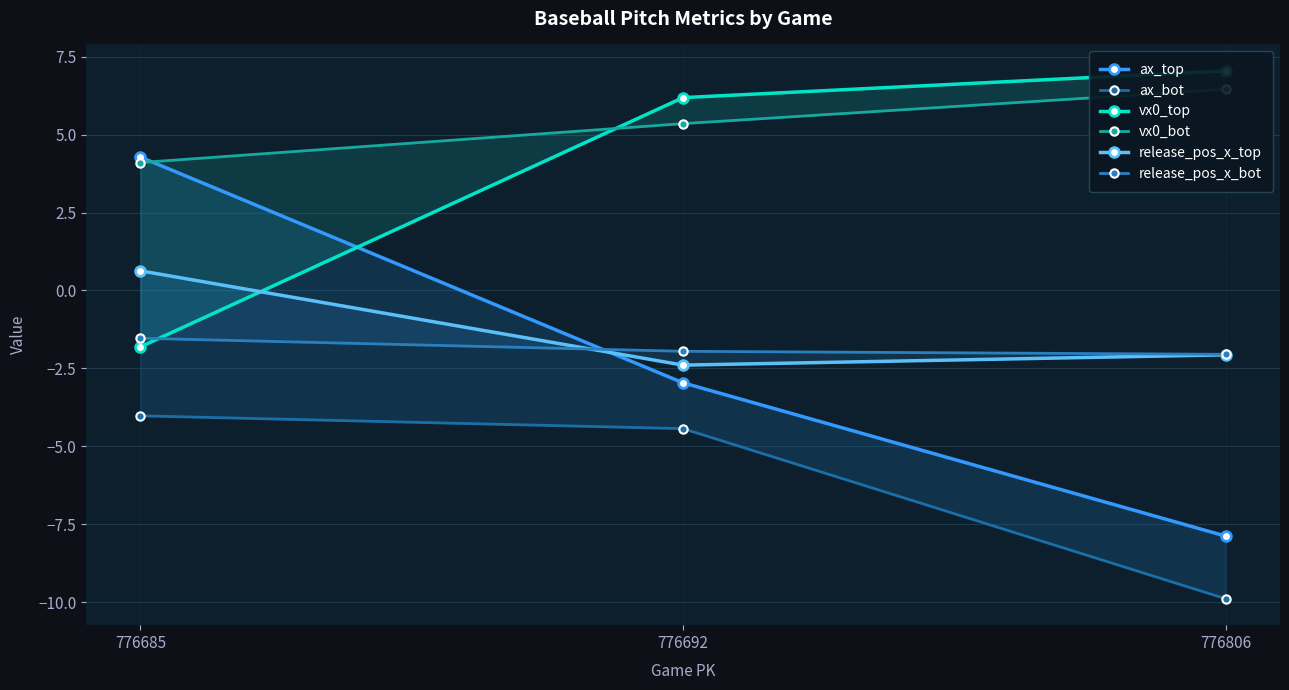

At which category is the sum across all series the highest?

776685